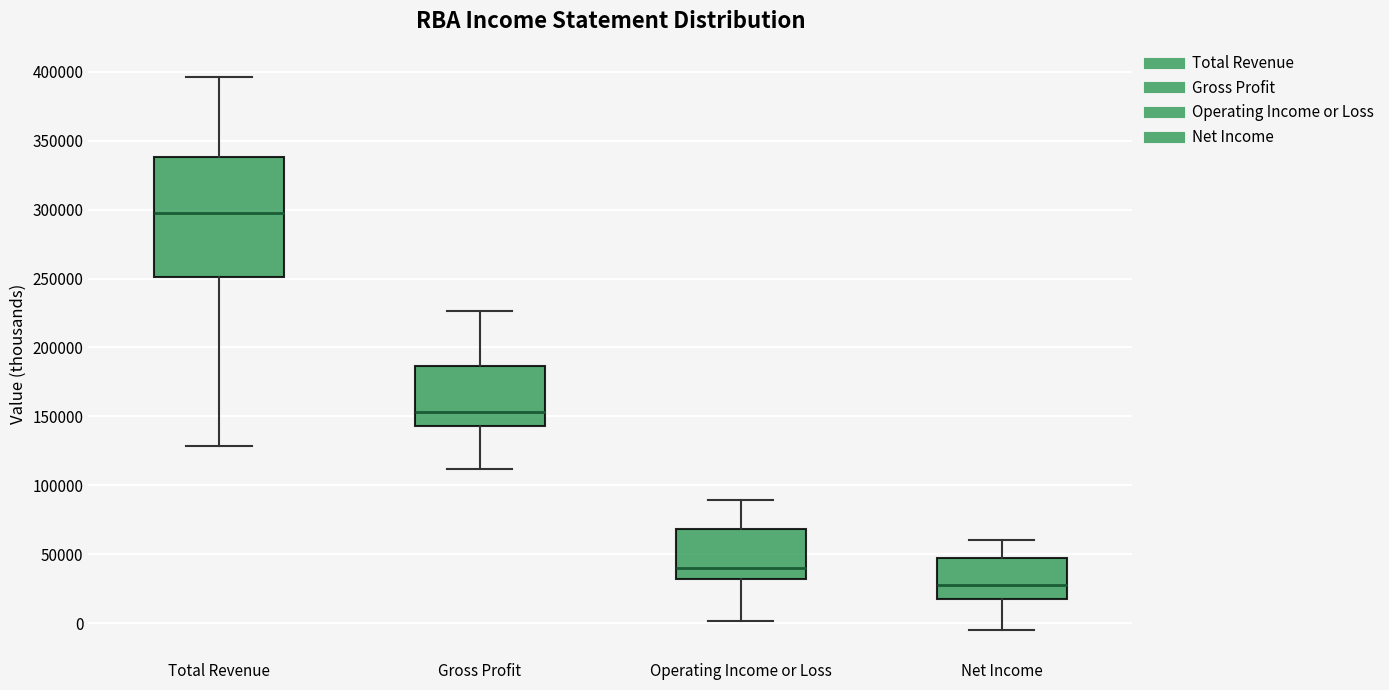

Comparing the boxes themselves (not the whiskers), which one is the tallest?

Total Revenue